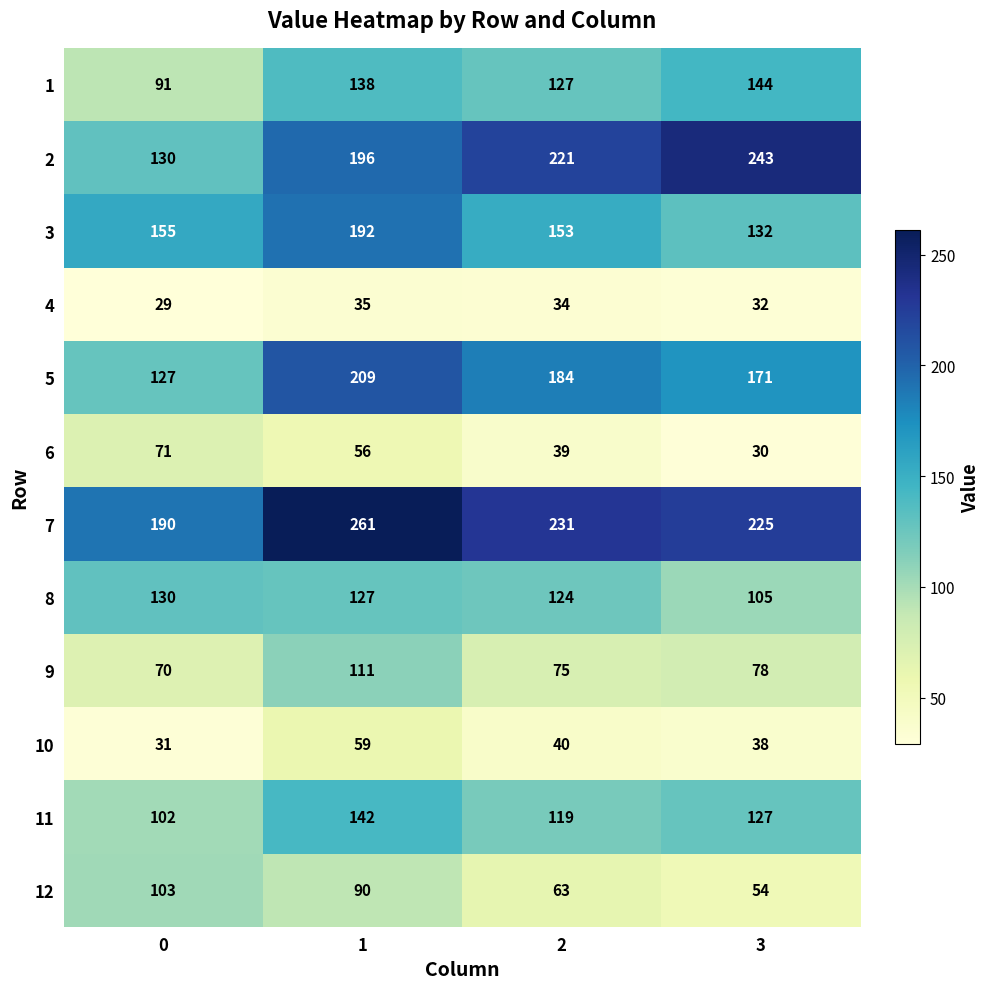

Count the 4 values in the range 32 to 35.

3